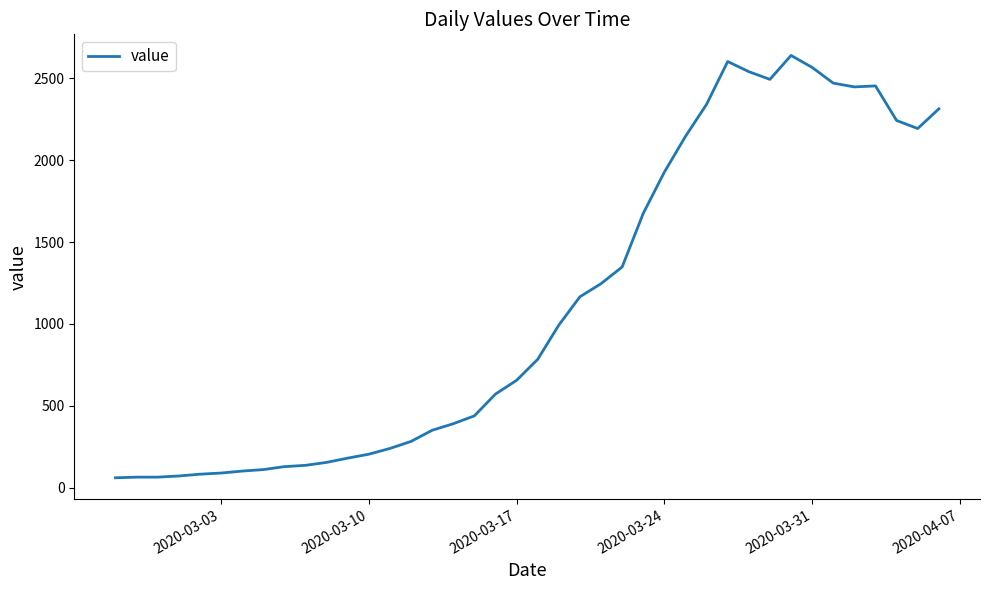

What is the greatest value displayed?

2639